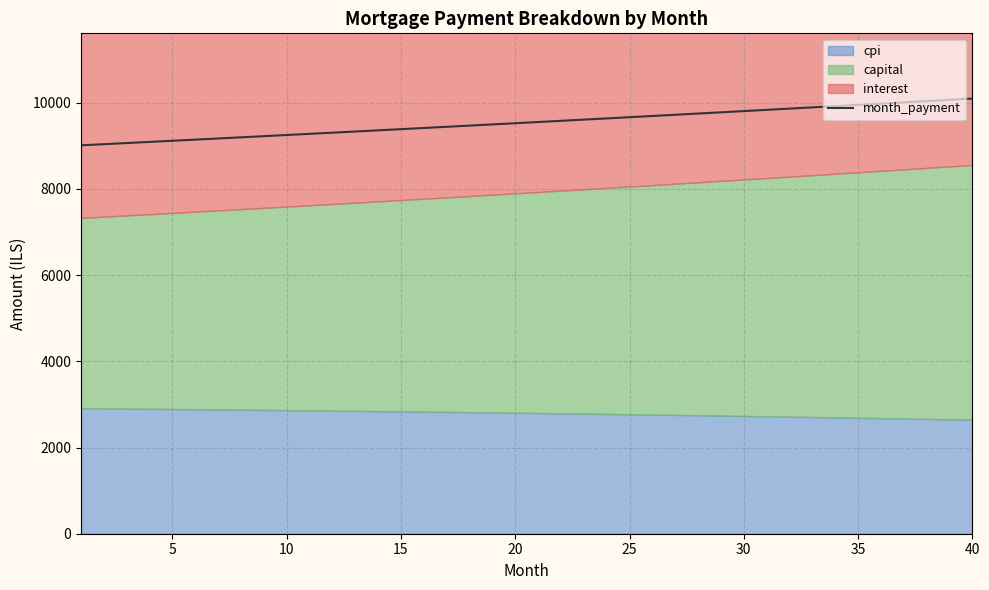

What is the highest value of the month_payment series?

10097.1